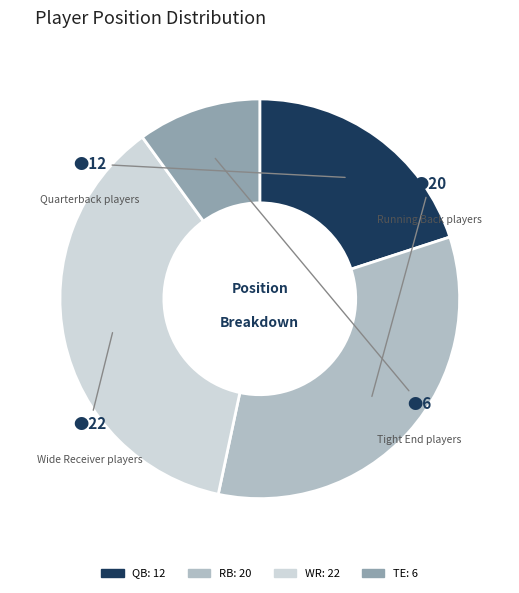

What is the ratio of the value at QB to the value at RB?

0.6